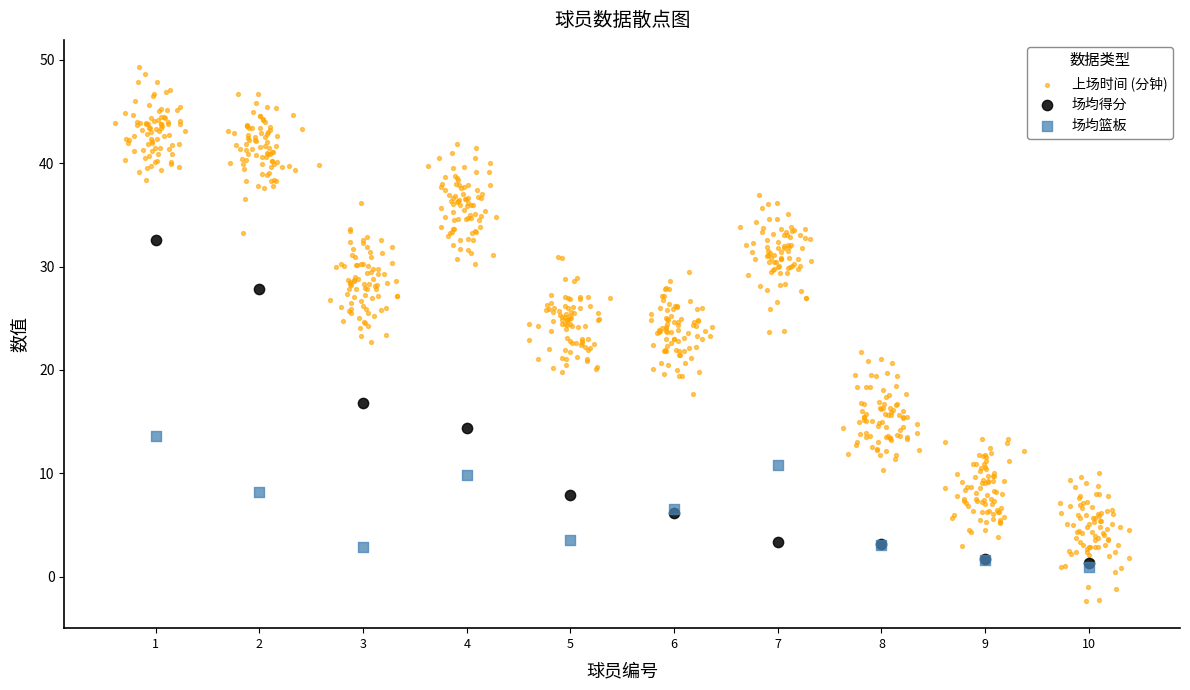

Which series contains the lowest Y value?

上场时间 (分钟)